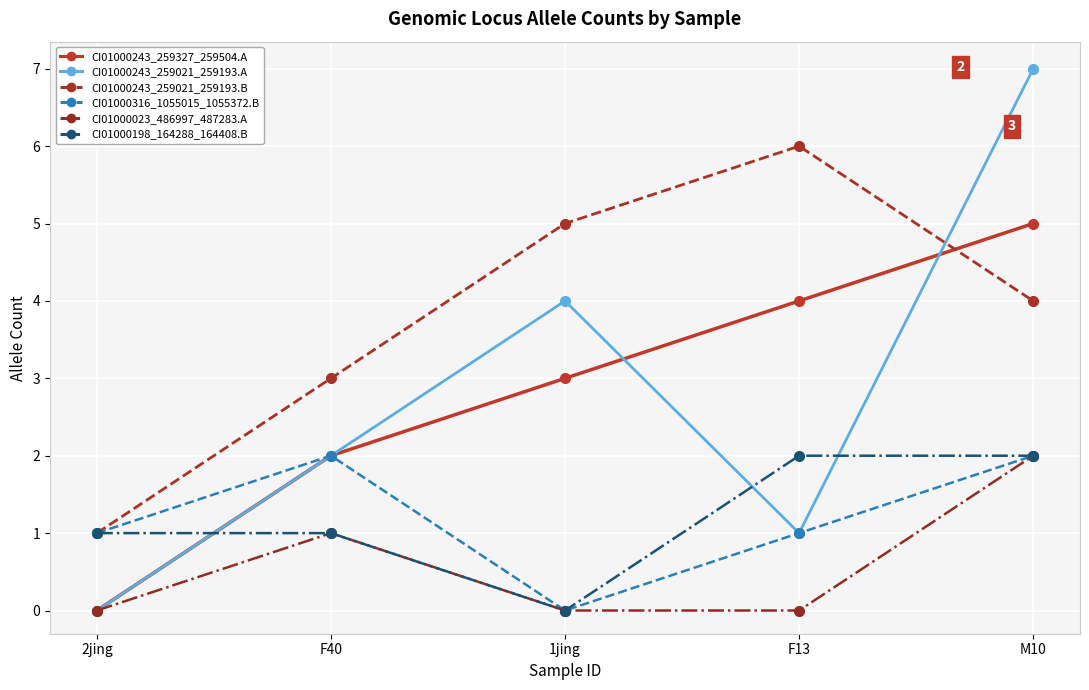

How many lines are shown in the chart?

6